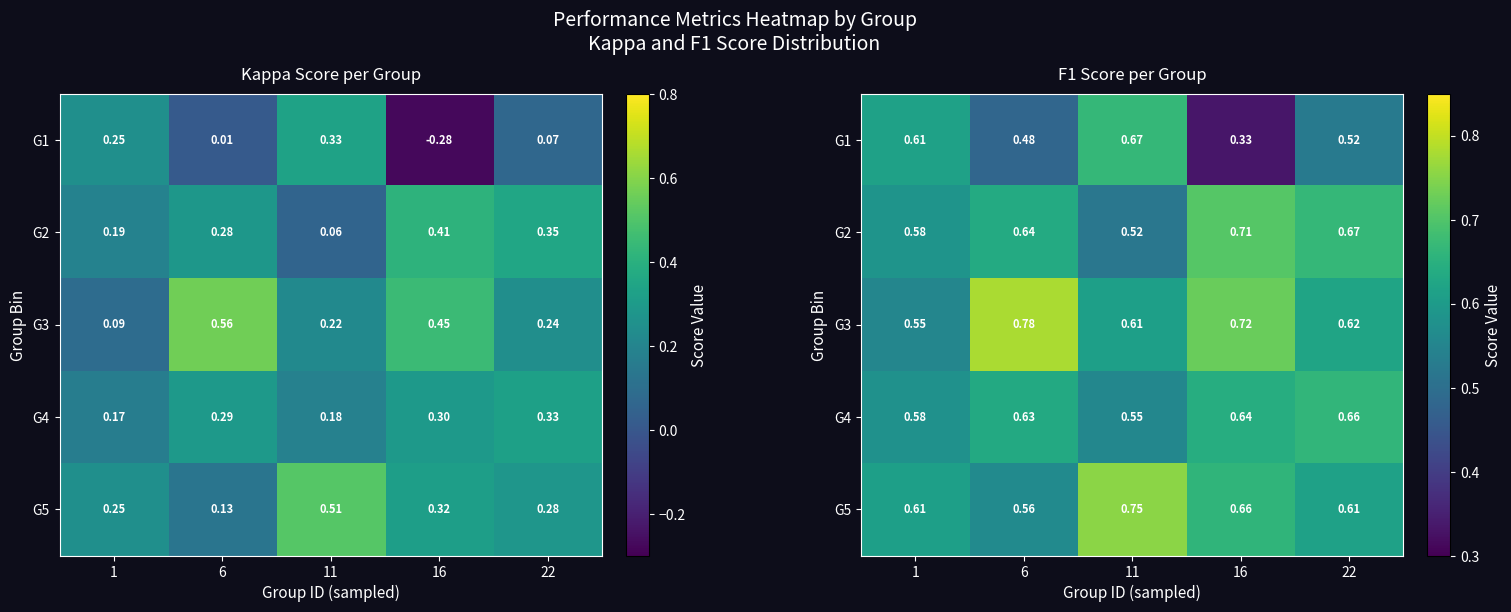

At 1, list the series in order from smallest to largest.

G3, G4, G2, G5, G1